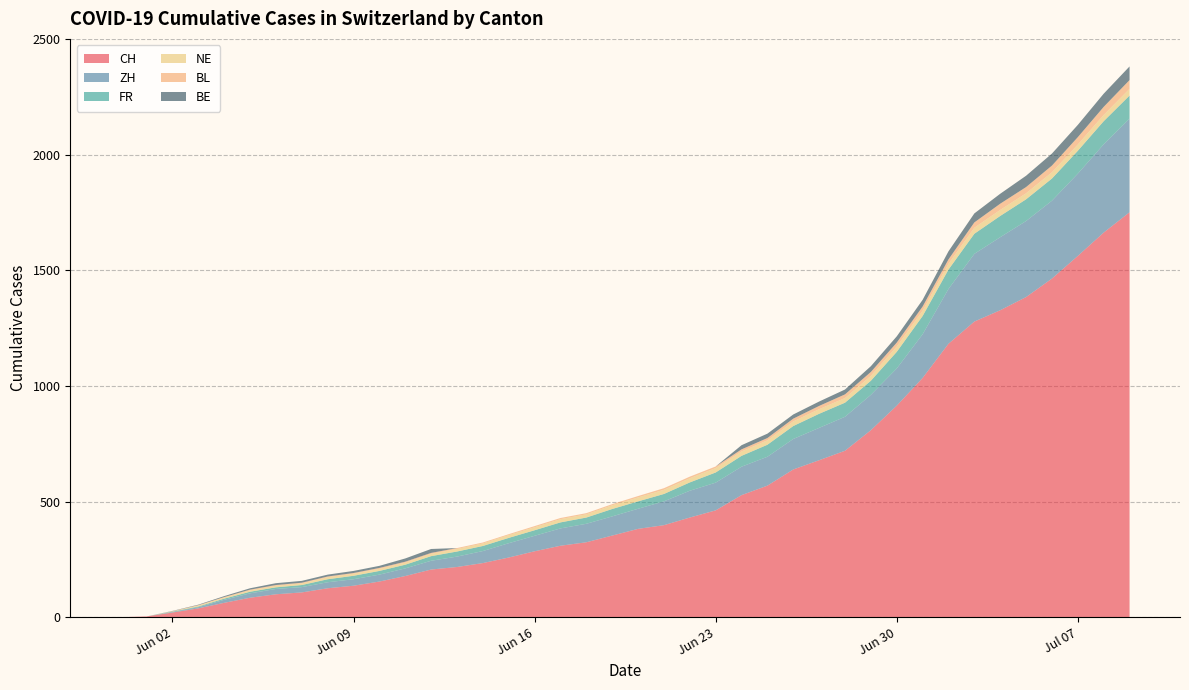

Reading left to right, transcribe all the data shown in this chart.

CH: 2020-05-31=0	2020-06-01=3	2020-06-02=20	2020-06-03=38	2020-06-04=62	2020-06-05=84	2020-06-06=99	2020-06-07=107	2020-06-08=125	2020-06-09=136	2020-06-10=154	2020-06-11=178	2020-06-12=206	2020-06-13=217	2020-06-14=234	2020-06-15=258	2020-06-16=285	2020-06-17=309	2020-06-18=324	2020-06-19=353	2020-06-20=382	2020-06-21=398	2020-06-22=431	2020-06-23=462	2020-06-24=528	2020-06-25=569	2020-06-26=639	2020-06-27=679	2020-06-28=720	2020-06-29=809	2020-06-30=915	2020-07-01=1035	2020-07-02=1183	2020-07-03=1279	2020-07-04=1328	2020-07-05=1385	2020-07-06=1465	2020-07-07=1563	2020-07-08=1664	2020-07-09=1752
ZH: 2020-05-31=0	2020-06-01=0	2020-06-02=2	2020-06-03=5	2020-06-04=13	2020-06-05=19	2020-06-06=23	2020-06-07=23	2020-06-08=26	2020-06-09=28	2020-06-10=30	2020-06-11=33	2020-06-12=38	2020-06-13=45	2020-06-14=52	2020-06-15=62	2020-06-16=67	2020-06-17=75	2020-06-18=80	2020-06-19=83	2020-06-20=87	2020-06-21=103	2020-06-22=116	2020-06-23=120	2020-06-24=123	2020-06-25=125	2020-06-26=132	2020-06-27=140	2020-06-28=147	2020-06-29=153	2020-06-30=161	2020-07-01=189	2020-07-02=237	2020-07-03=293	2020-07-04=316	2020-07-05=329	2020-07-06=337	2020-07-07=356	2020-07-08=382	2020-07-09=405
FR: 2020-05-31=0	2020-06-01=0	2020-06-02=2	2020-06-03=3	2020-06-04=5	2020-06-05=7	2020-06-06=7	2020-06-07=9	2020-06-08=13	2020-06-09=15	2020-06-10=16	2020-06-11=16	2020-06-12=20	2020-06-13=22	2020-06-14=22	2020-06-15=23	2020-06-16=24	2020-06-17=26	2020-06-18=27	2020-06-19=32	2020-06-20=32	2020-06-21=32	2020-06-22=36	2020-06-23=44	2020-06-24=47	2020-06-25=52	2020-06-26=56	2020-06-27=61	2020-06-28=61	2020-06-29=61	2020-06-30=72	2020-07-01=79	2020-07-02=84	2020-07-03=87	2020-07-04=92	2020-07-05=94	2020-07-06=96	2020-07-07=99	2020-07-08=100	2020-07-09=100
NE: 2020-05-31=0	2020-06-01=0	2020-06-02=1	2020-06-03=4	2020-06-04=5	2020-06-05=6	2020-06-06=7	2020-06-07=7	2020-06-08=9	2020-06-09=9	2020-06-10=9	2020-06-11=9	2020-06-12=10	2020-06-13=11	2020-06-14=11	2020-06-15=12	2020-06-16=13	2020-06-17=14	2020-06-18=14	2020-06-19=16	2020-06-20=17	2020-06-21=18	2020-06-22=18	2020-06-23=19	2020-06-24=19	2020-06-25=19	2020-06-26=20	2020-06-27=20	2020-06-28=20	2020-06-29=21	2020-06-30=23	2020-07-01=23	2020-07-02=25	2020-07-03=26	2020-07-04=26	2020-07-05=26	2020-07-06=27	2020-07-07=27	2020-07-08=27	2020-07-09=29
BL: 2020-05-31=0	2020-06-01=0	2020-06-02=1	2020-06-03=2	2020-06-04=2	2020-06-05=3	2020-06-06=3	2020-06-07=3	2020-06-08=3	2020-06-09=3	2020-06-10=4	2020-06-11=4	2020-06-12=4	2020-06-13=4	2020-06-14=4	2020-06-15=4	2020-06-16=5	2020-06-17=5	2020-06-18=5	2020-06-19=5	2020-06-20=6	2020-06-21=7	2020-06-22=7	2020-06-23=7	2020-06-24=9	2020-06-25=10	2020-06-26=12	2020-06-27=14	2020-06-28=16	2020-06-29=17	2020-06-30=17	2020-07-01=18	2020-07-02=19	2020-07-03=23	2020-07-04=27	2020-07-05=27	2020-07-06=29	2020-07-07=32	2020-07-08=35	2020-07-09=38
BE: 2020-05-31=0	2020-06-01=0	2020-06-02=1	2020-06-03=2	2020-06-04=4	2020-06-05=6	2020-06-06=8	2020-06-07=8	2020-06-08=8	2020-06-09=9	2020-06-10=9	2020-06-11=14	2020-06-12=17	2020-06-13=0	2020-06-14=0	2020-06-15=0	2020-06-16=0	2020-06-17=0	2020-06-18=0	2020-06-19=0	2020-06-20=0	2020-06-21=0	2020-06-22=0	2020-06-23=0	2020-06-24=18	2020-06-25=19	2020-06-26=18	2020-06-27=19	2020-06-28=21	2020-06-29=25	2020-06-30=27	2020-07-01=29	2020-07-02=35	2020-07-03=39	2020-07-04=43	2020-07-05=49	2020-07-06=52	2020-07-07=53	2020-07-08=57	2020-07-09=59